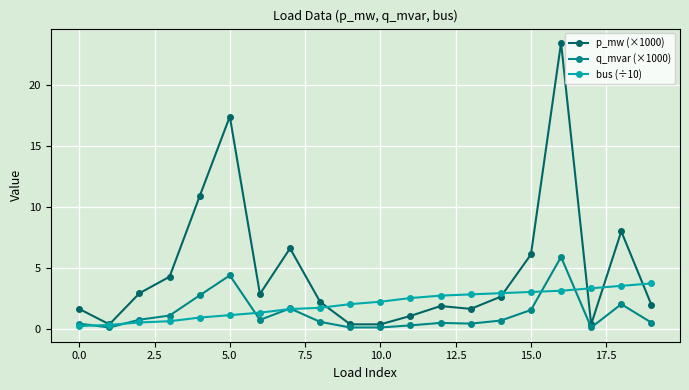

What is the average value of the q_mvar (×1000) series?

1.2